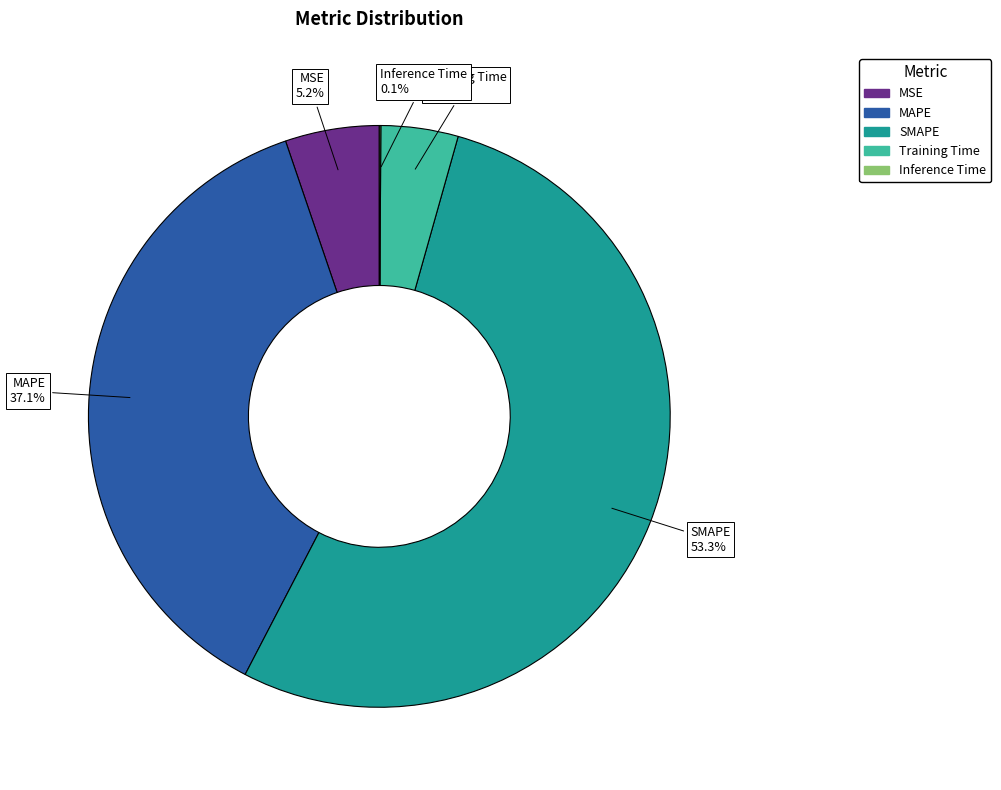

Does SMAPE account for over 50% of the chart?

Yes